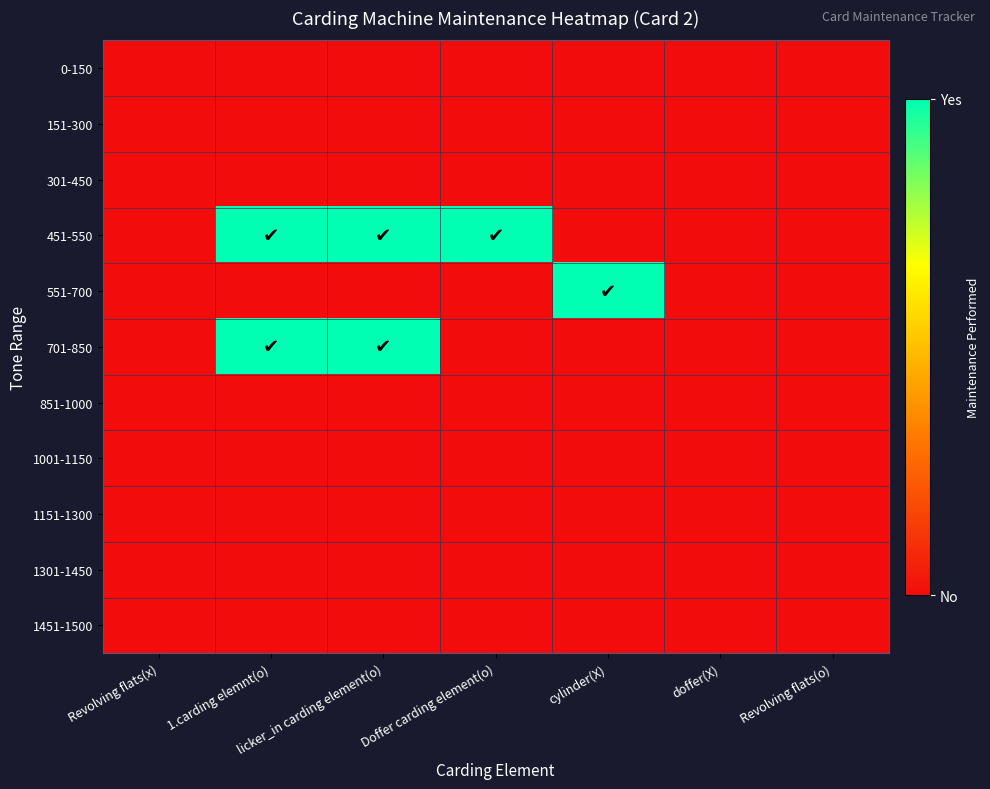

How many distinct data groups are displayed?

11